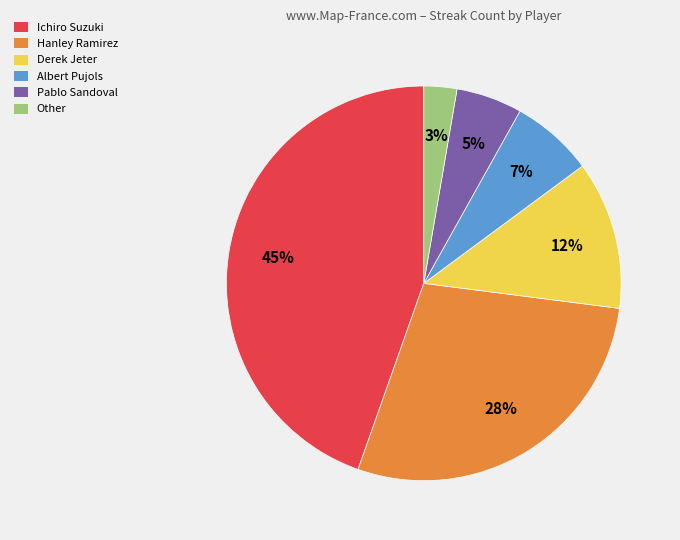

Approximately how many times larger is the value at Pablo Sandoval compared to Derek Jeter?

0.4